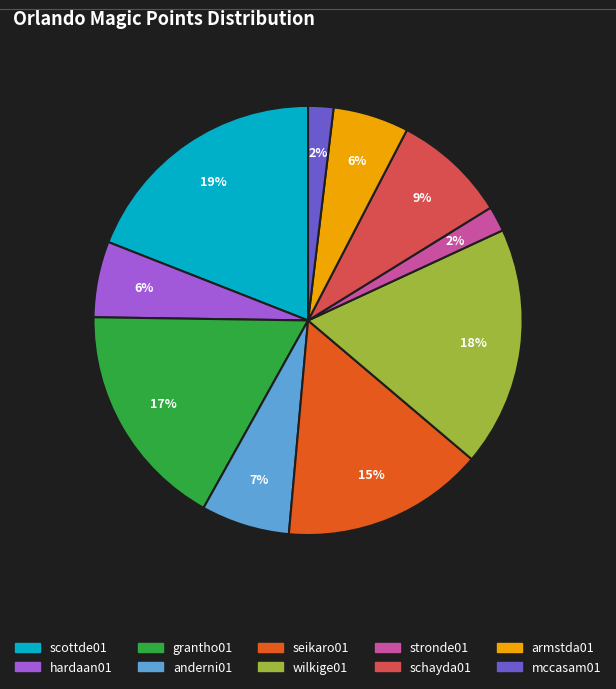

To the nearest percent, what is the combined percentage of stronde01 and scottde01?

21%